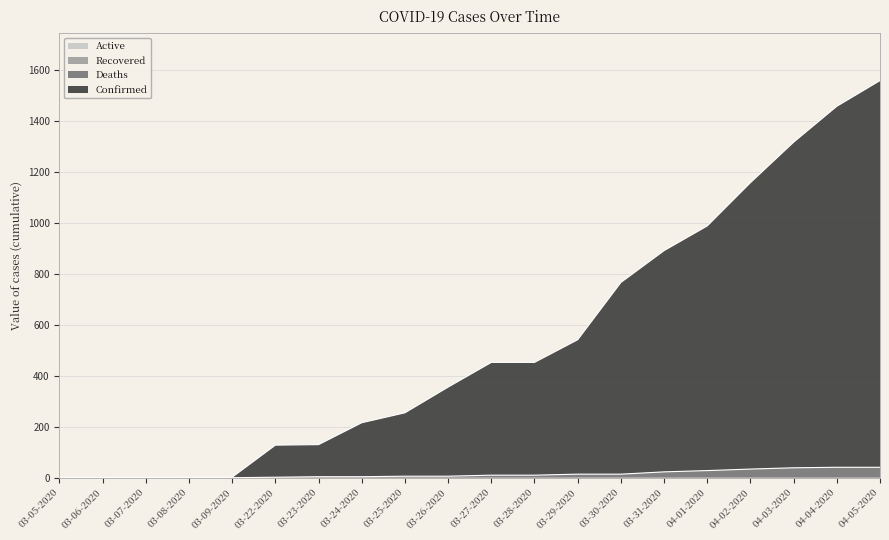

The Confirmed series shows 223 at 03-29-2020. True or false?

False